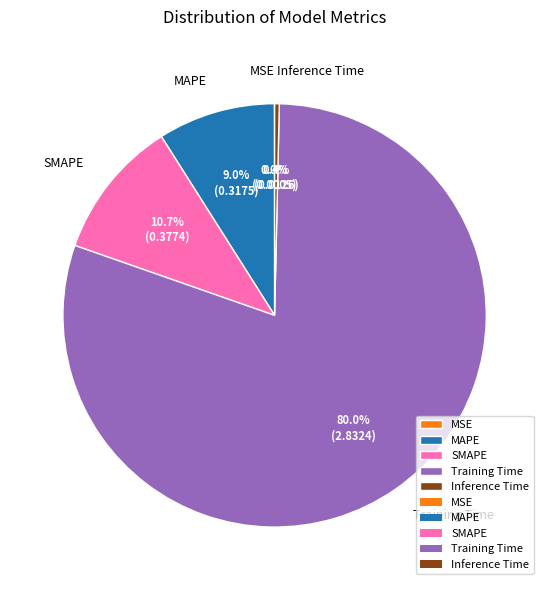

Between Inference Time and SMAPE, which is larger?

SMAPE